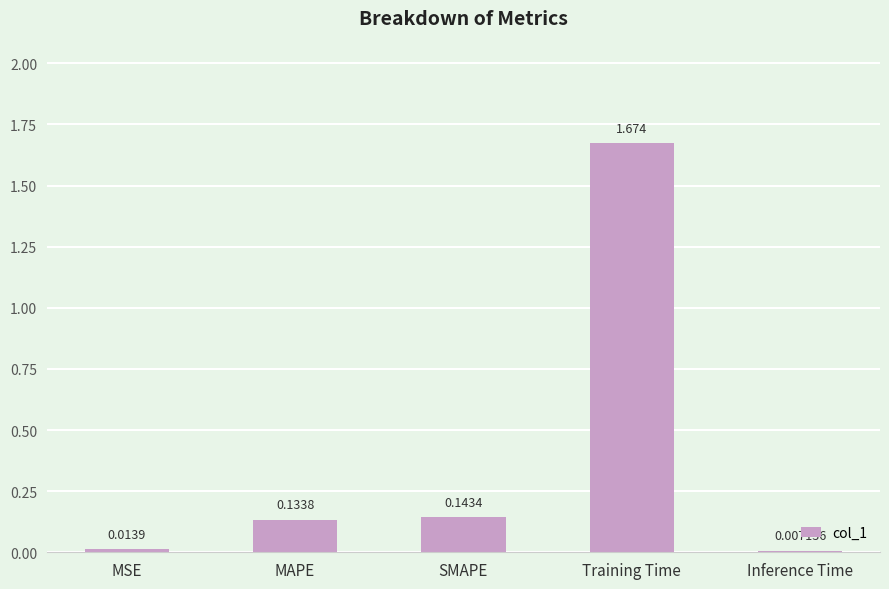

Which has a higher value, Inference Time or MSE?

MSE